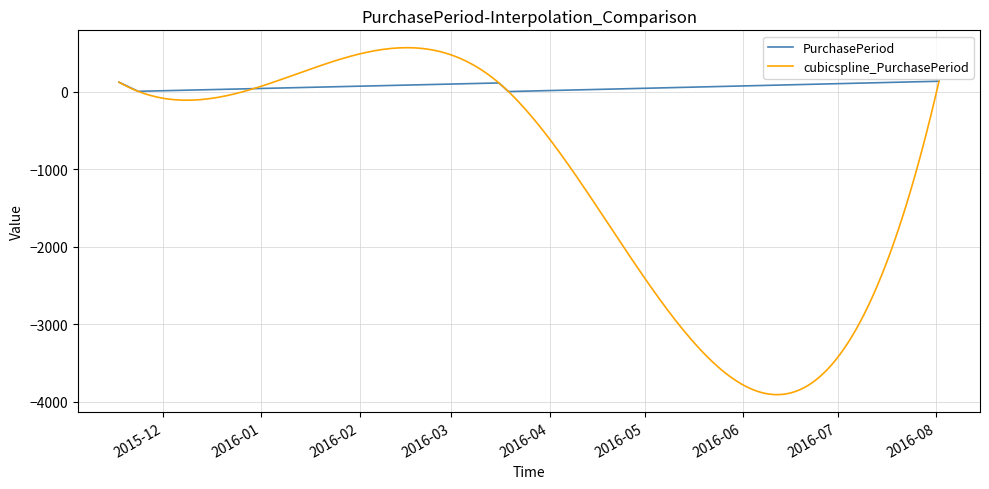

How many categories are shown in the chart?

5